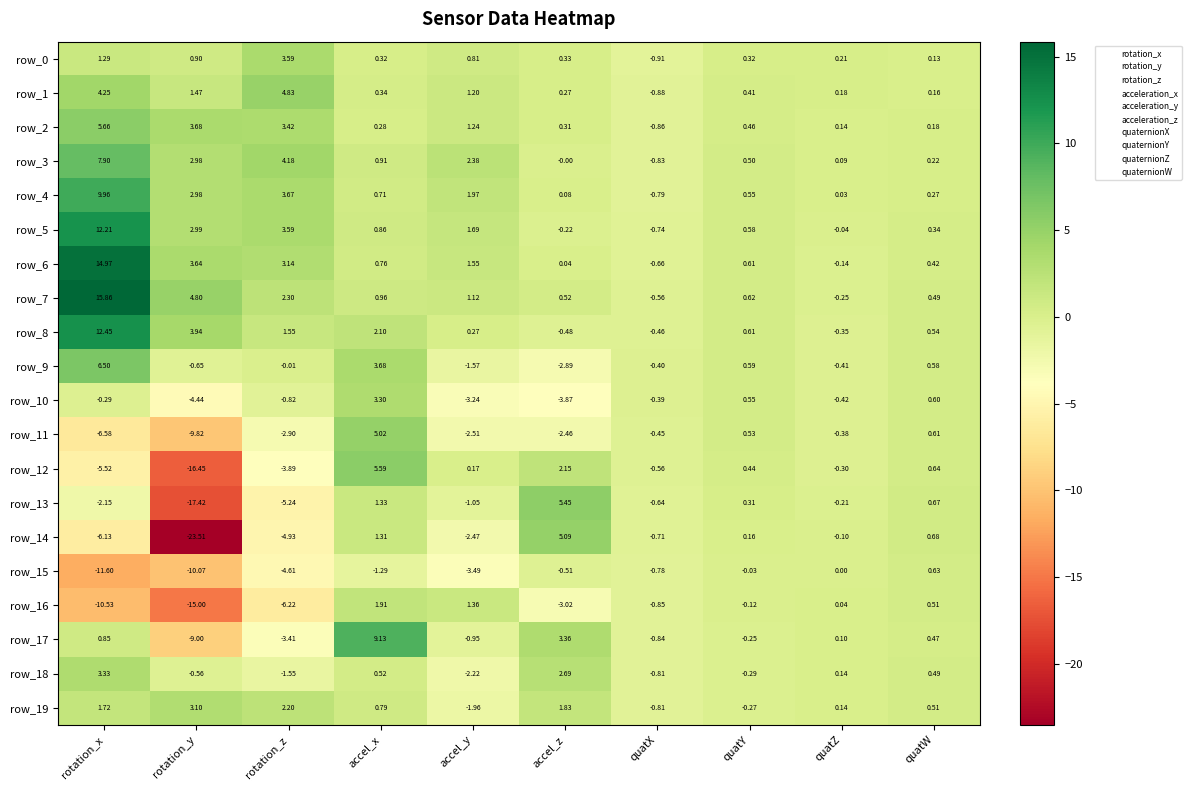

At which label is row_18 closest to 0?

quatZ